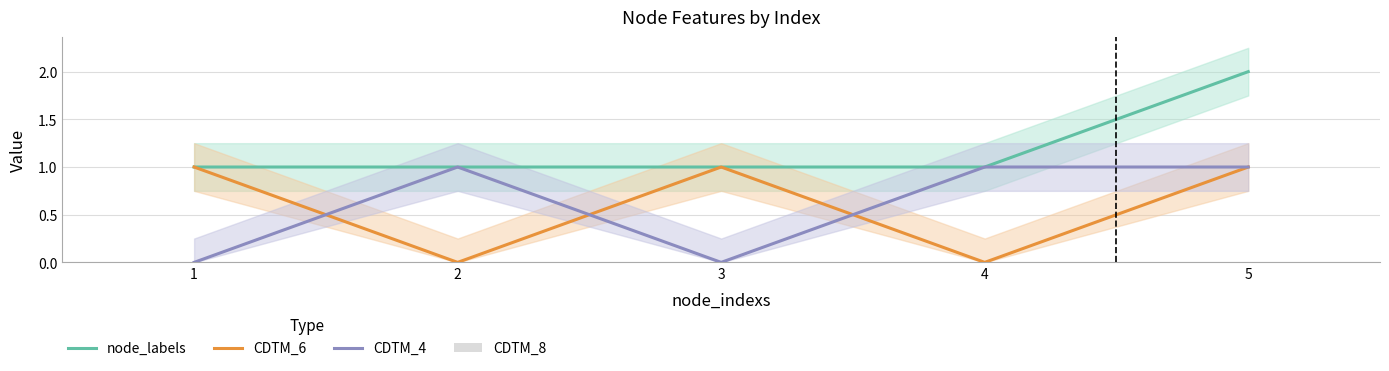

At how many categories does at least one series exceed 1?

1